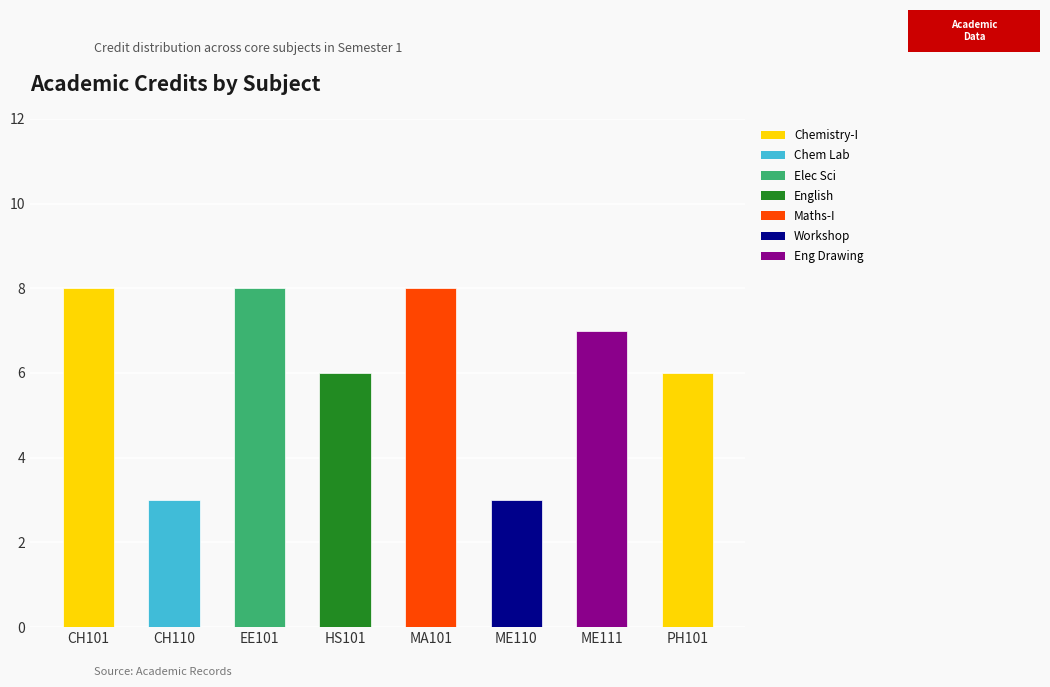

What is the smallest value displayed?

3